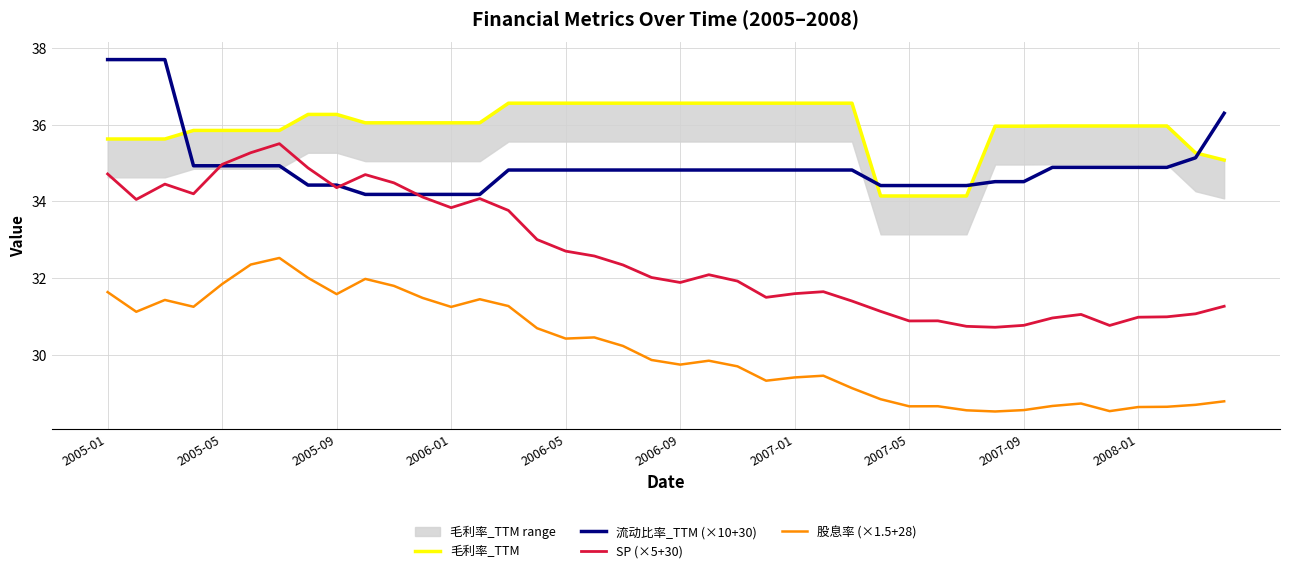

The SP (×5+30) series shows 43.9 at 2007-01. True or false?

False